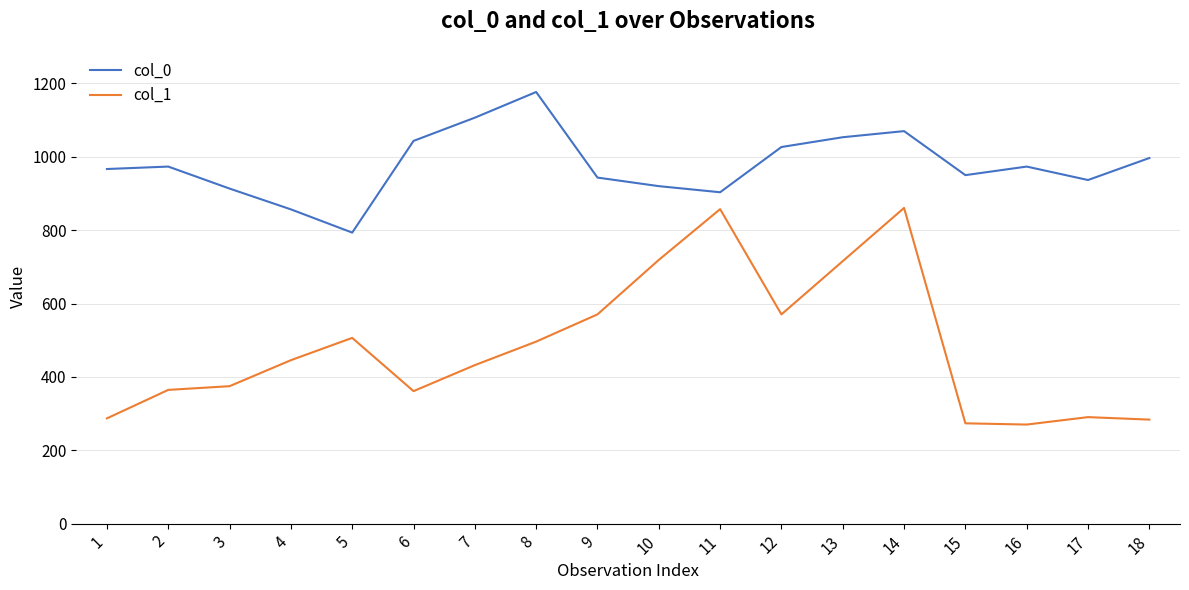

At how many categories does at least one series exceed 1146?

1